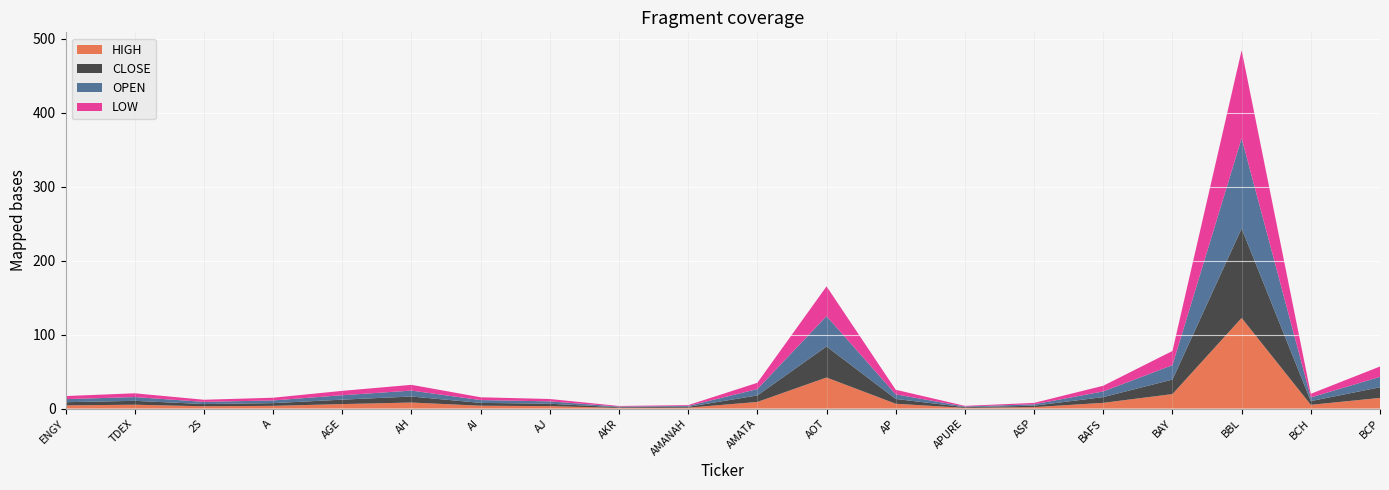

Reading right to left, what are all the values shown in this chart?

HIGH: BCP=14.4	BCH=5.0	BBL=122.5	BAY=19.6	BAFS=7.8	ASP=1.9	APURE=0.9	AP=6.5	AOT=42.0	AMATA=8.9	AMANAH=1.2	AKR=0.9	AJ=3.3	AI=3.8	AH=8.2	AGE=6.0	A=3.7	2S=3.1	TDEX=5.2	ENGY=4.3
CLOSE: BCP=14.4	BCH=5.0	BBL=121.0	BAY=19.6	BAFS=7.8	ASP=1.9	APURE=0.9	AP=6.5	AOT=42.0	AMATA=8.8	AMANAH=1.2	AKR=0.9	AJ=3.2	AI=3.8	AH=8.2	AGE=6.0	A=3.7	2S=3.0	TDEX=5.2	ENGY=4.3
OPEN: BCP=14.1	BCH=4.9	BBL=122.0	BAY=19.5	BAFS=7.7	ASP=1.9	APURE=0.9	AP=6.2	AOT=41.0	AMATA=8.6	AMANAH=1.1	AKR=0.9	AJ=3.2	AI=3.8	AH=8.0	AGE=6.0	A=3.7	2S=2.9	TDEX=5.1	ENGY=4.2
LOW: BCP=14.0	BCH=4.9	BBL=119.0	BAY=19.2	BAFS=7.7	ASP=1.9	APURE=0.9	AP=6.2	AOT=40.2	AMATA=8.5	AMANAH=1.1	AKR=0.9	AJ=3.2	AI=3.8	AH=7.8	AGE=5.9	A=3.7	2S=2.9	TDEX=5.1	ENGY=4.2